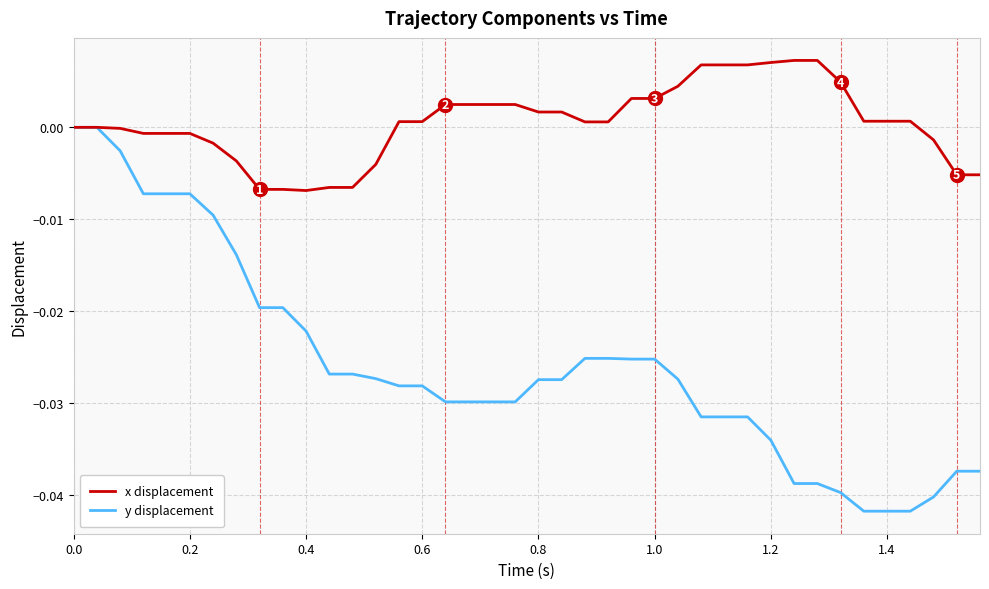

Rank the series by their average value, from lowest to highest.

y displacement, x displacement